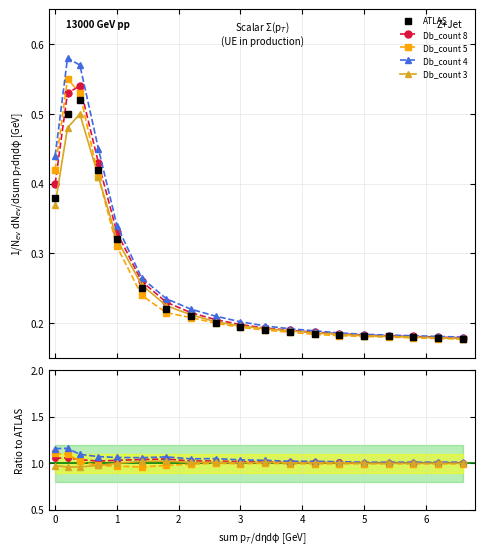

How many categories are shown in the chart?

19